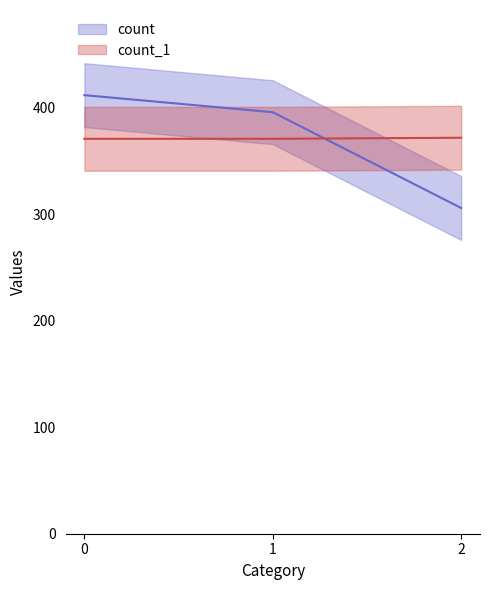

The count_line series shows 396 at 1. True or false?

True